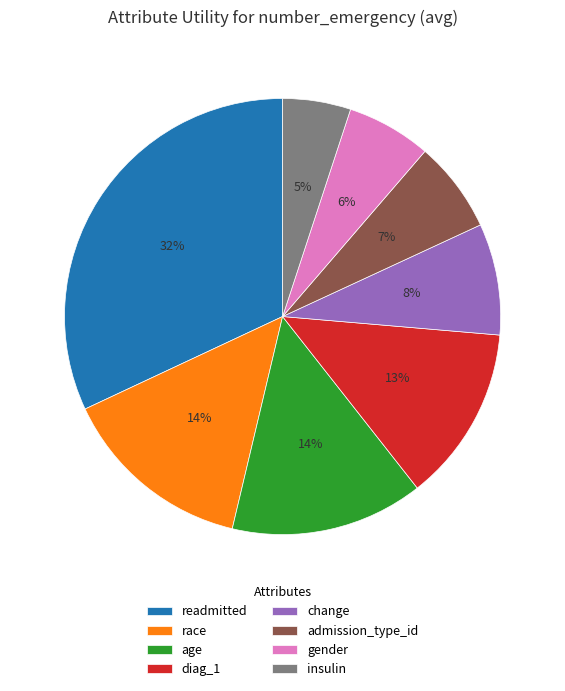

What is the ratio of the value at age to the value at readmitted?

0.4